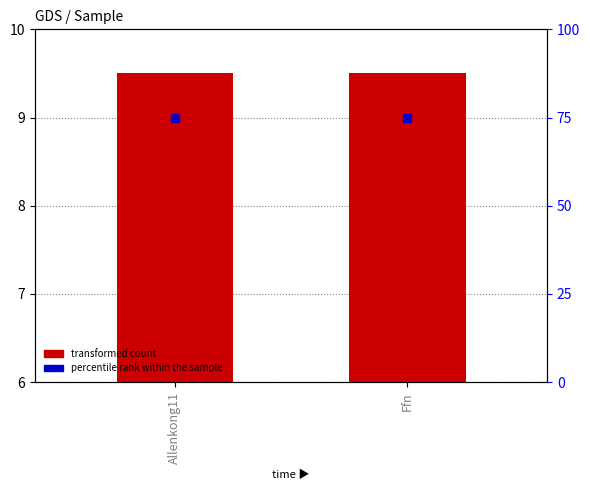

Which series reaches the minimum Y coordinate?

transformed count